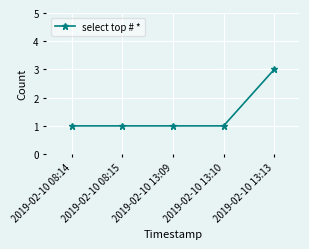

What is the label of the 5th point from the left?

2019-02-10 13:13